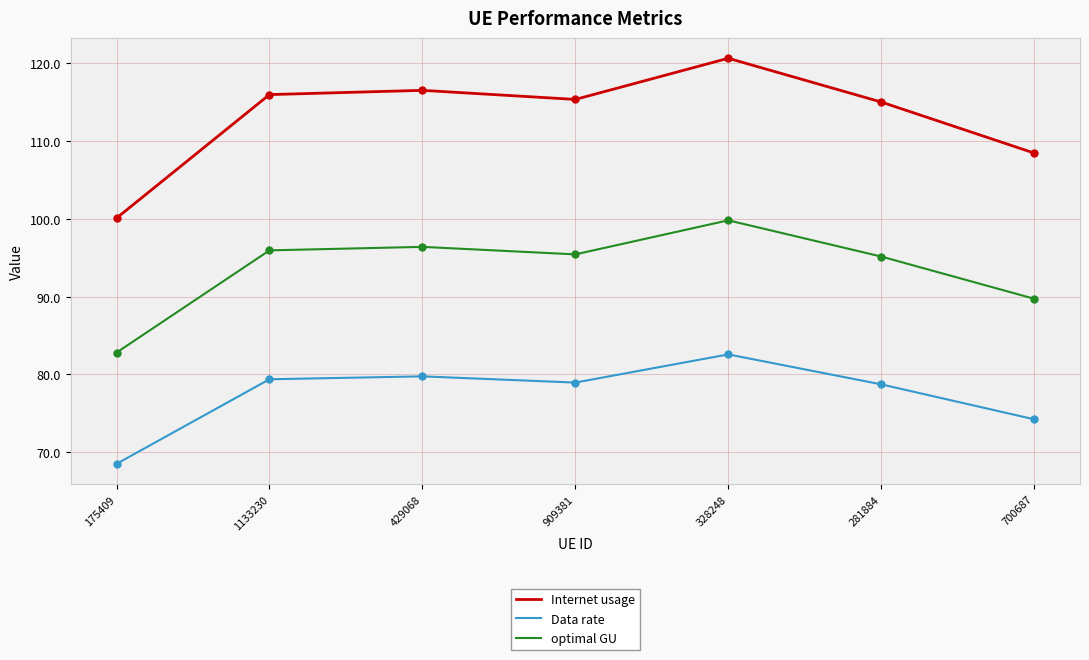

How many categories are shown in the chart?

7